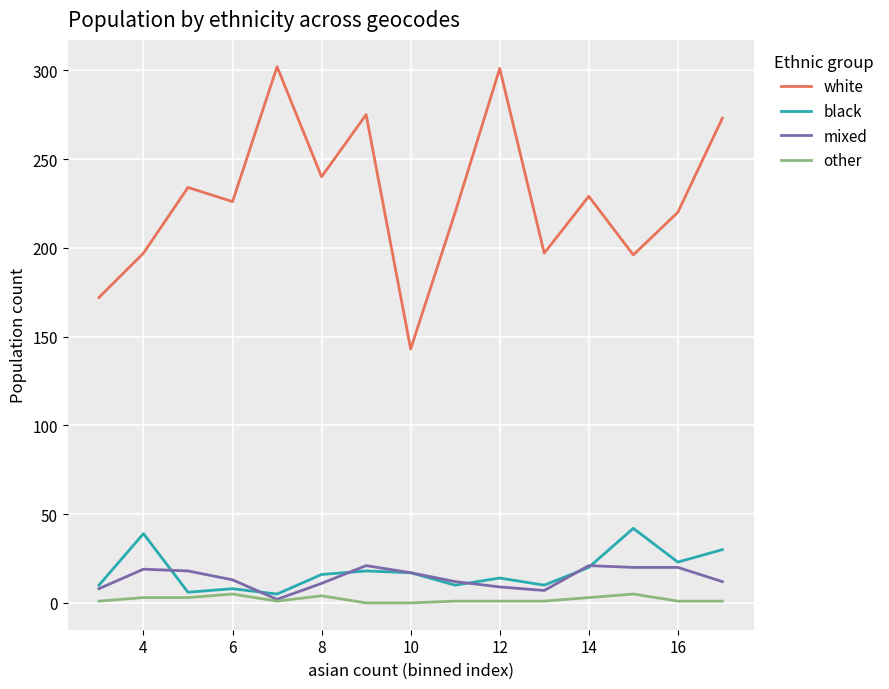

Which series has the largest range (max minus min)?

white